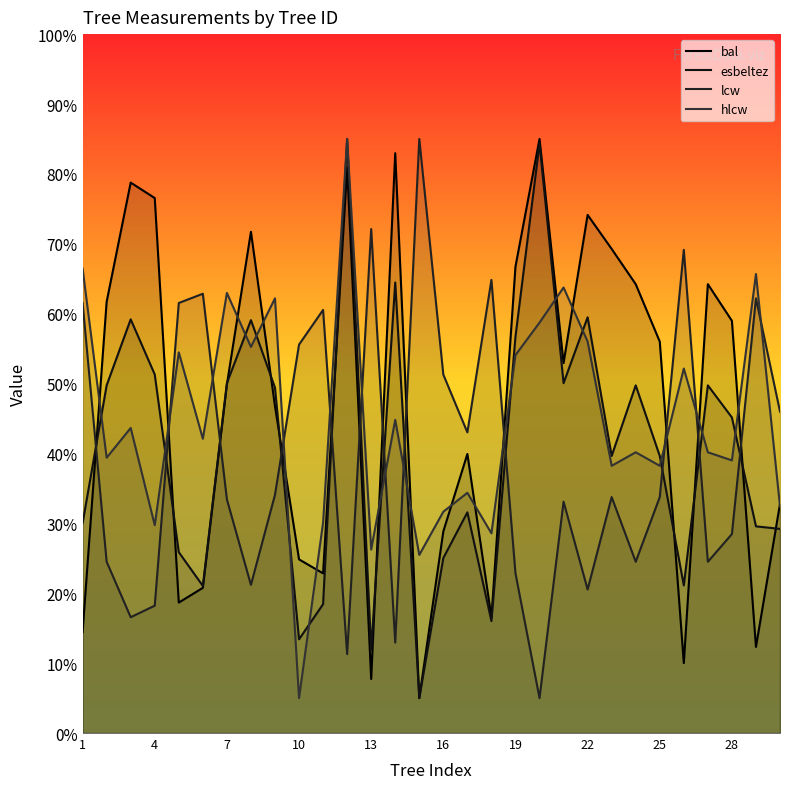

Which series has the largest range (max minus min)?

bal